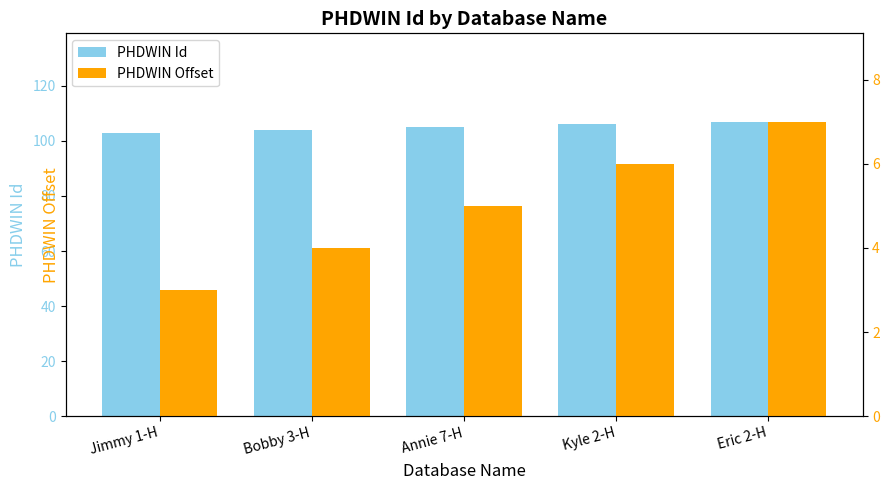

True or false: PHDWIN Id has a value of 183 at Annie 7-H.

False